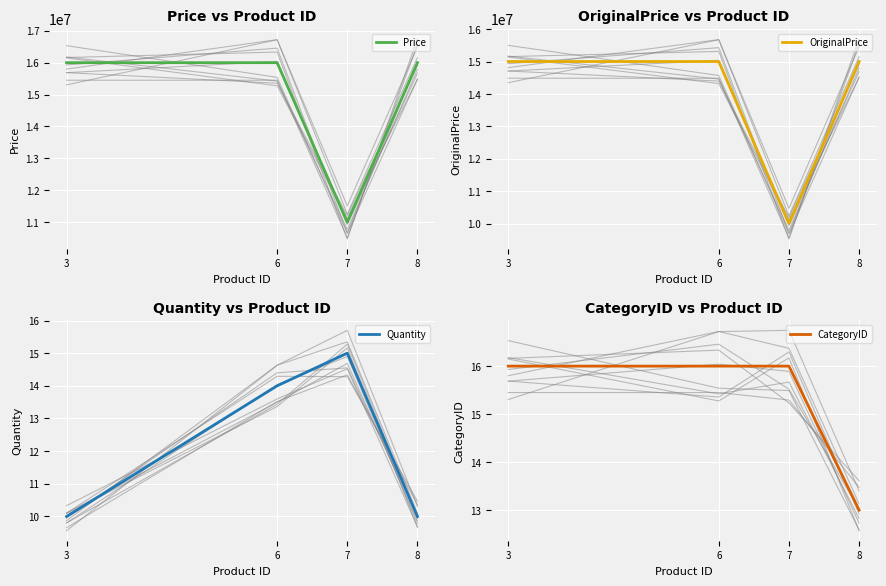

True or false: OriginalPrice and Quantity intersect in this chart.

False